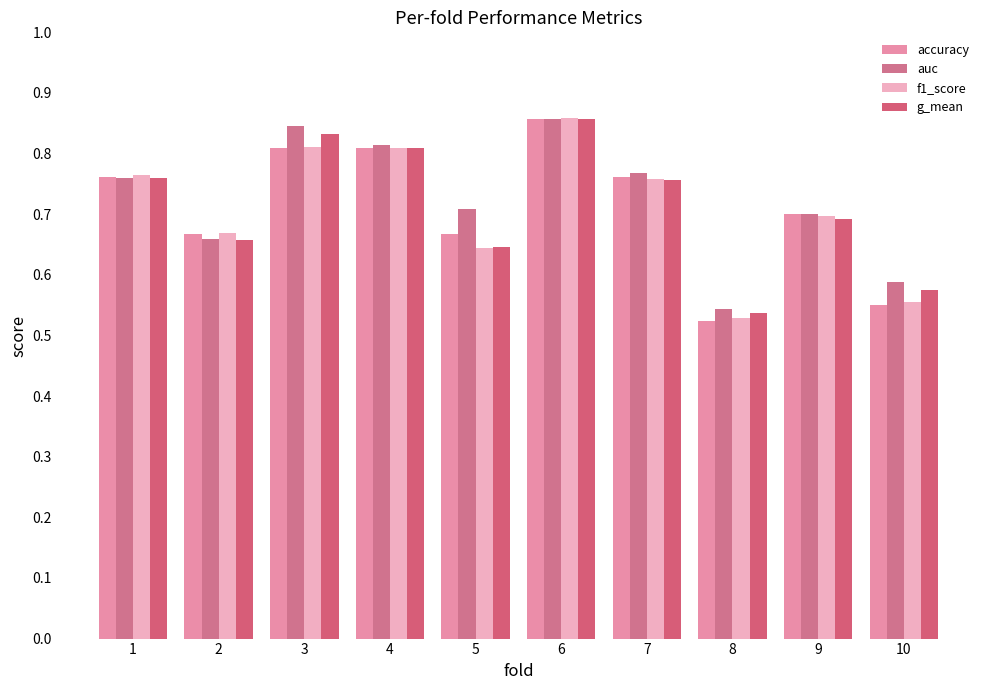

List the series in order of their peak value, highest first.

f1_score, auc, accuracy, g_mean